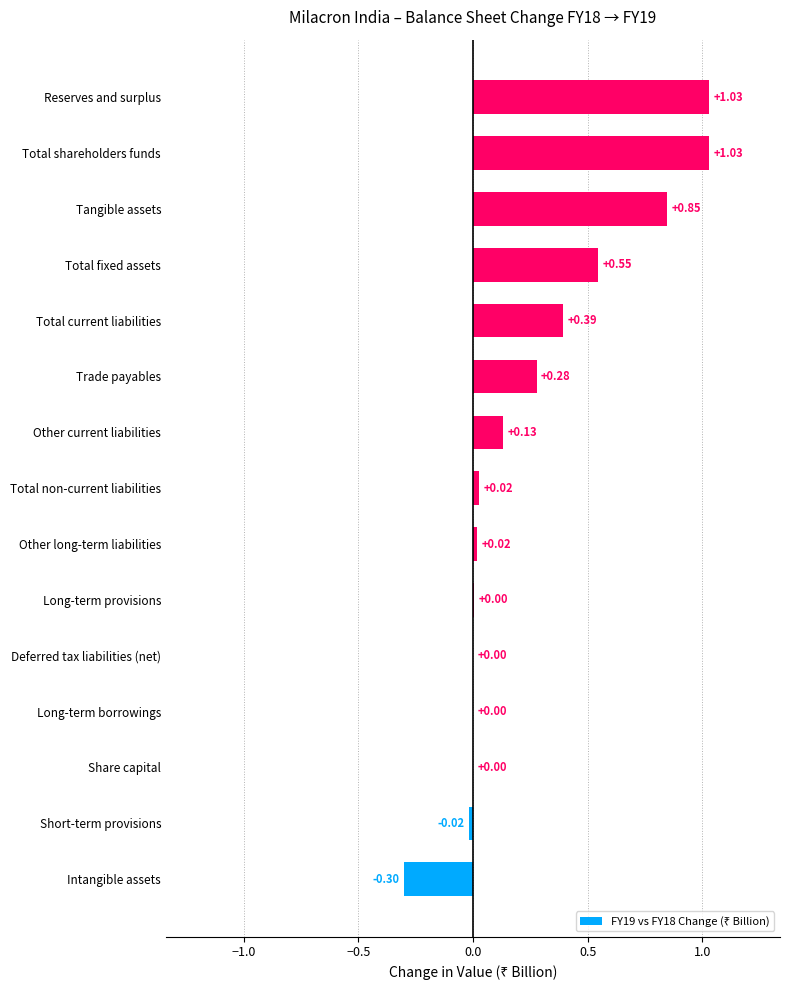

What is the change in value from Other current liabilities to Reserves and surplus?

+0.9